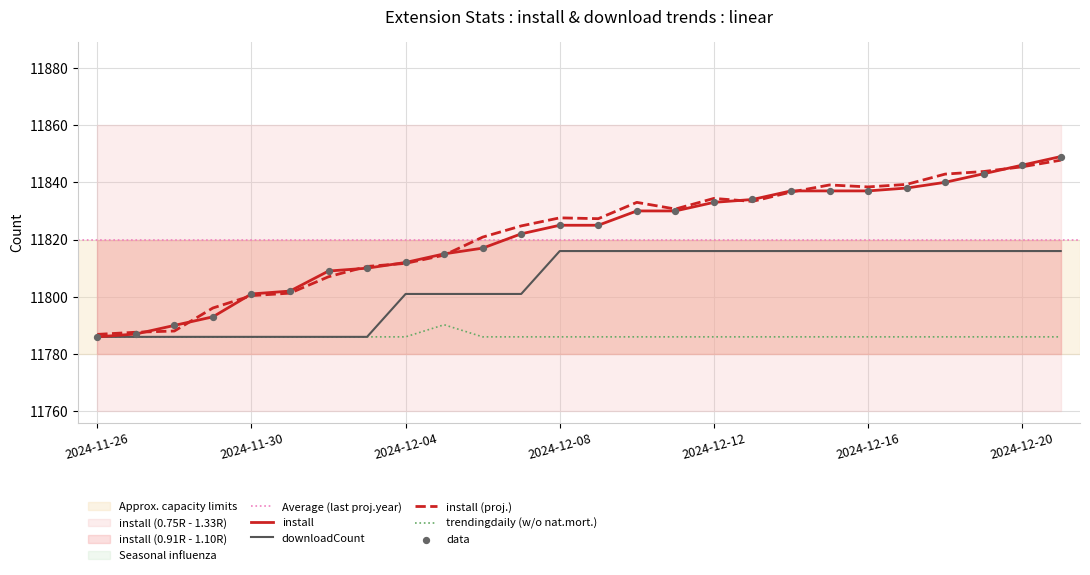

At which category is the sum across all series the highest?

2024-12-21